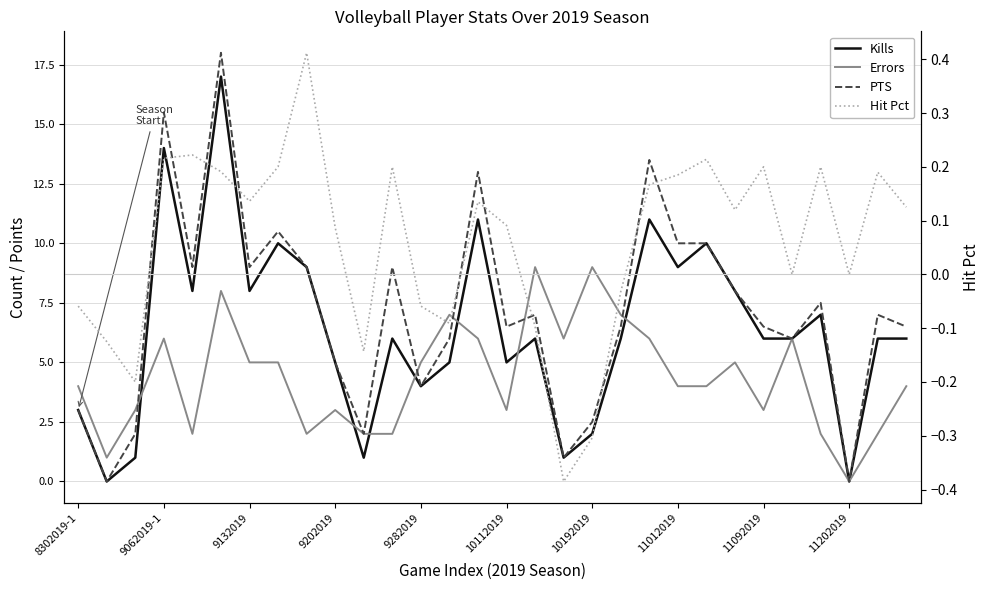

What is the difference between the Errors values at 11092019 and 22?

2.0